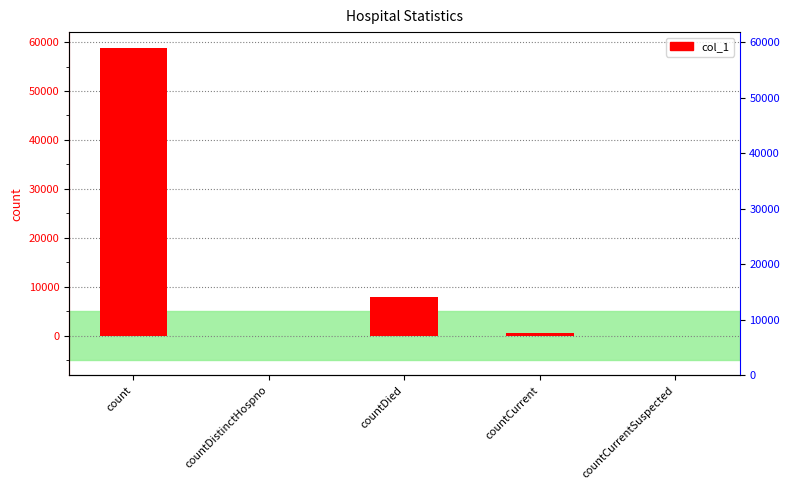

Which category has the highest value across all series?

count